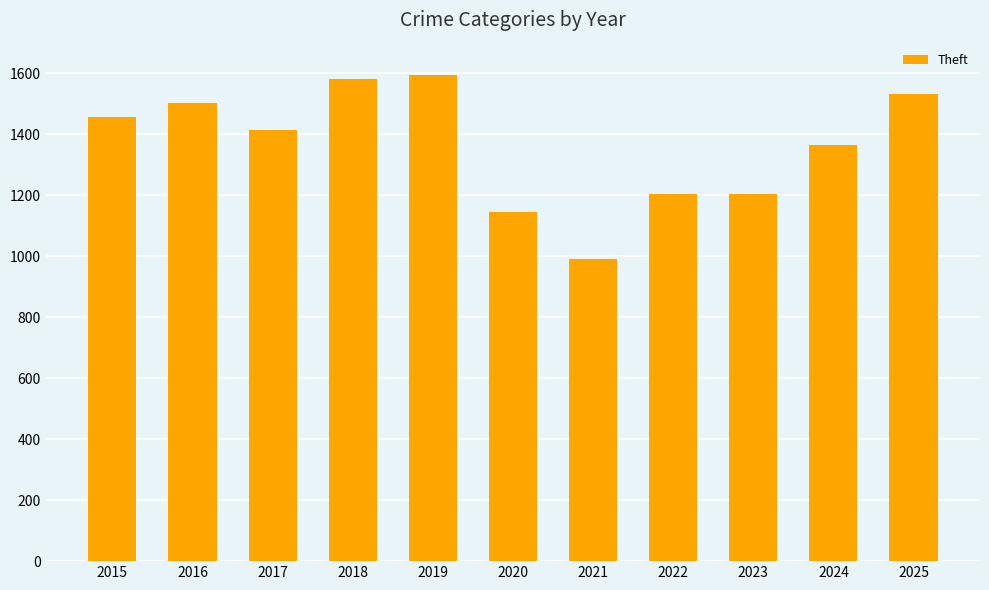

What is the average value?

1362